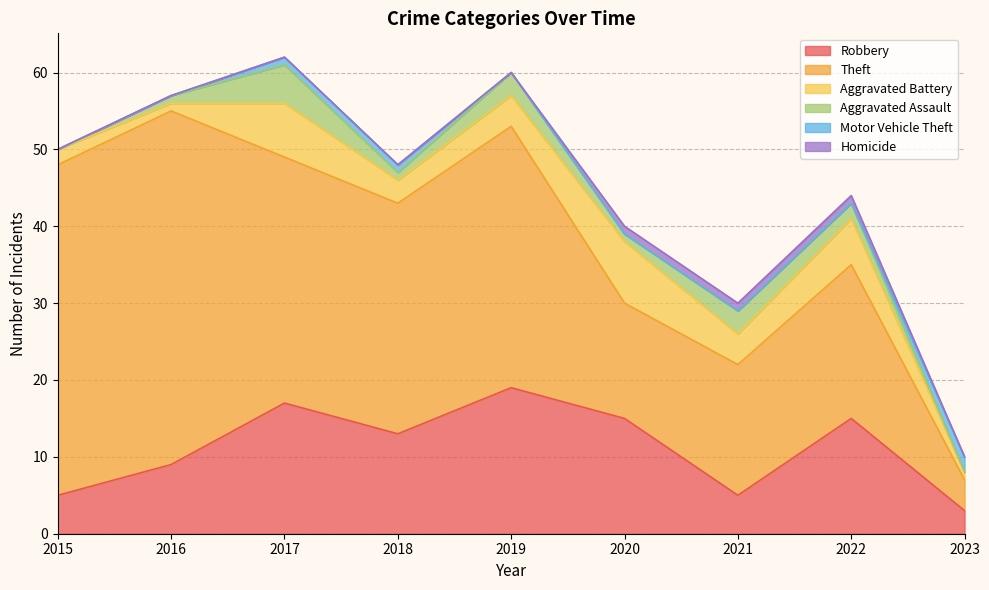

How many lines are shown in the chart?

6